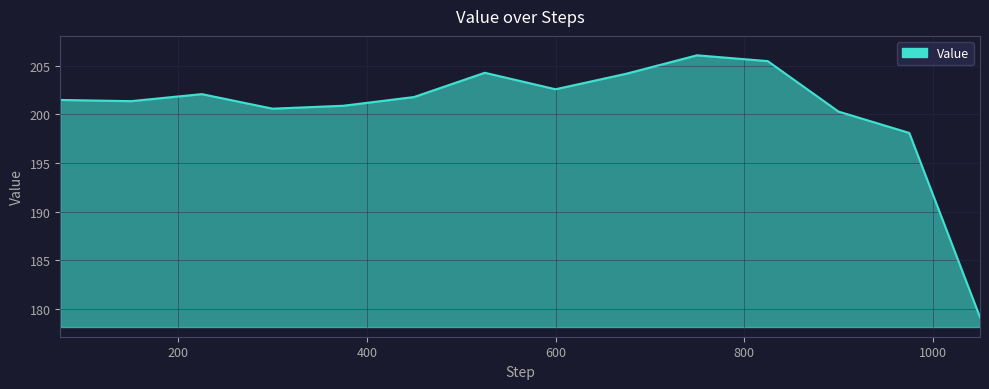

What is the difference between the second highest and second lowest values?

7.4